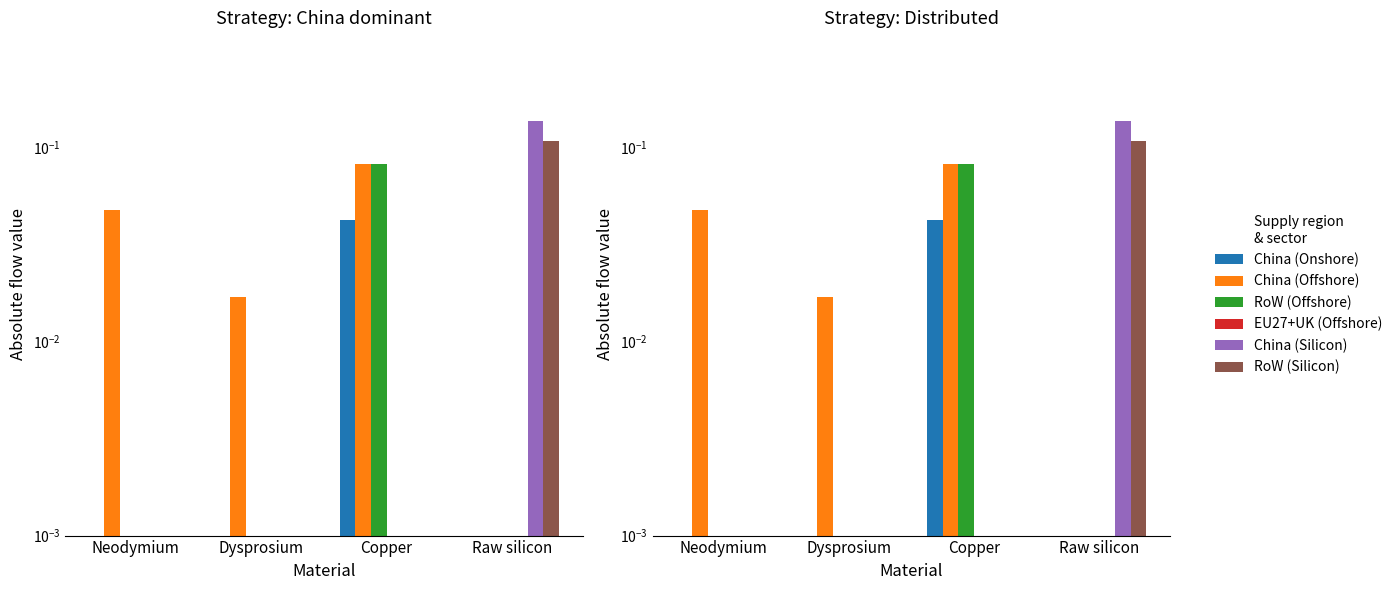

What are all the series names shown in the legend?

China (Onshore), China (Offshore), RoW (Offshore), EU27+UK (Offshore), China (Silicon), RoW (Silicon)